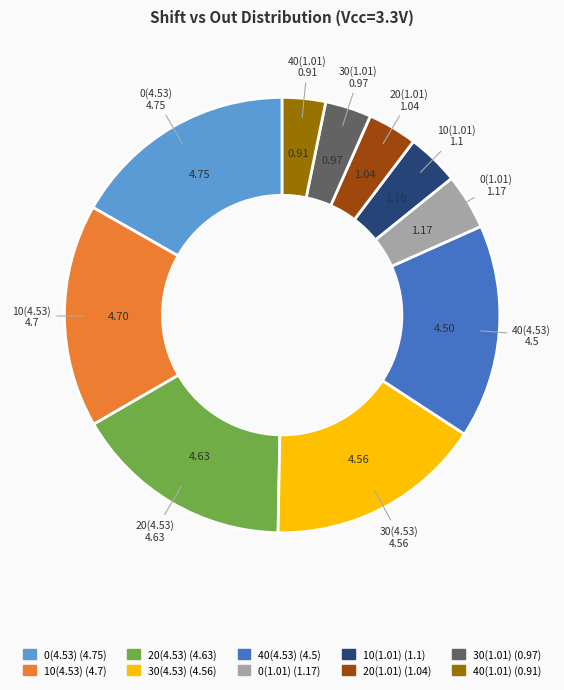

Which has a higher value, 0(4.53) or 40(1.01)?

0(4.53)